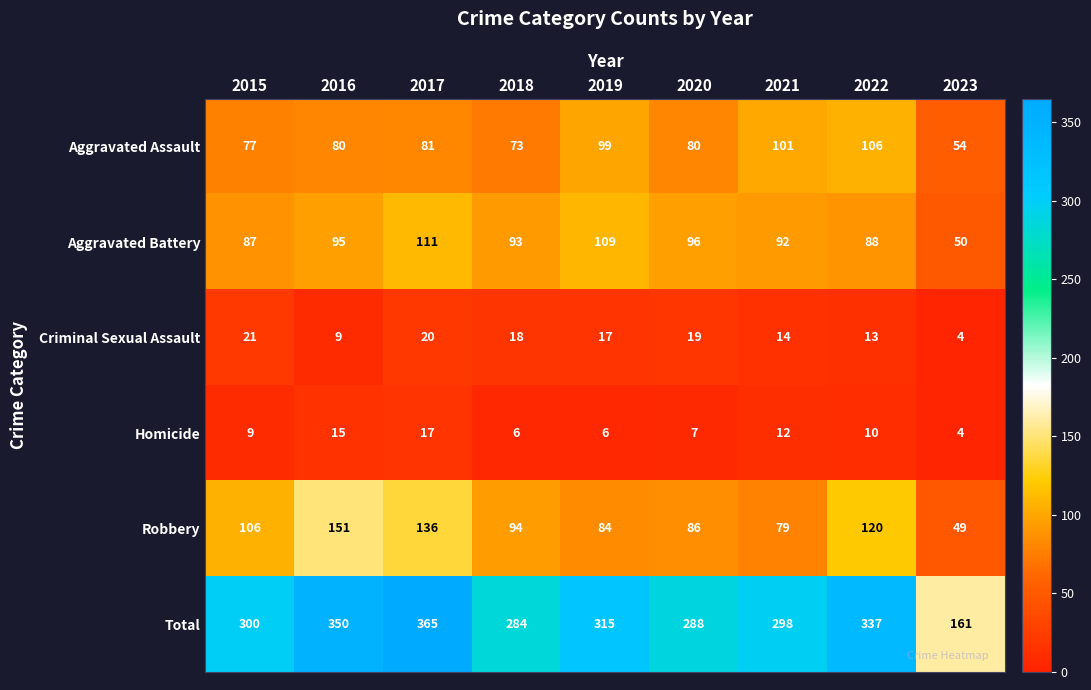

Which series changed the most between 2022 and 2023?

Total